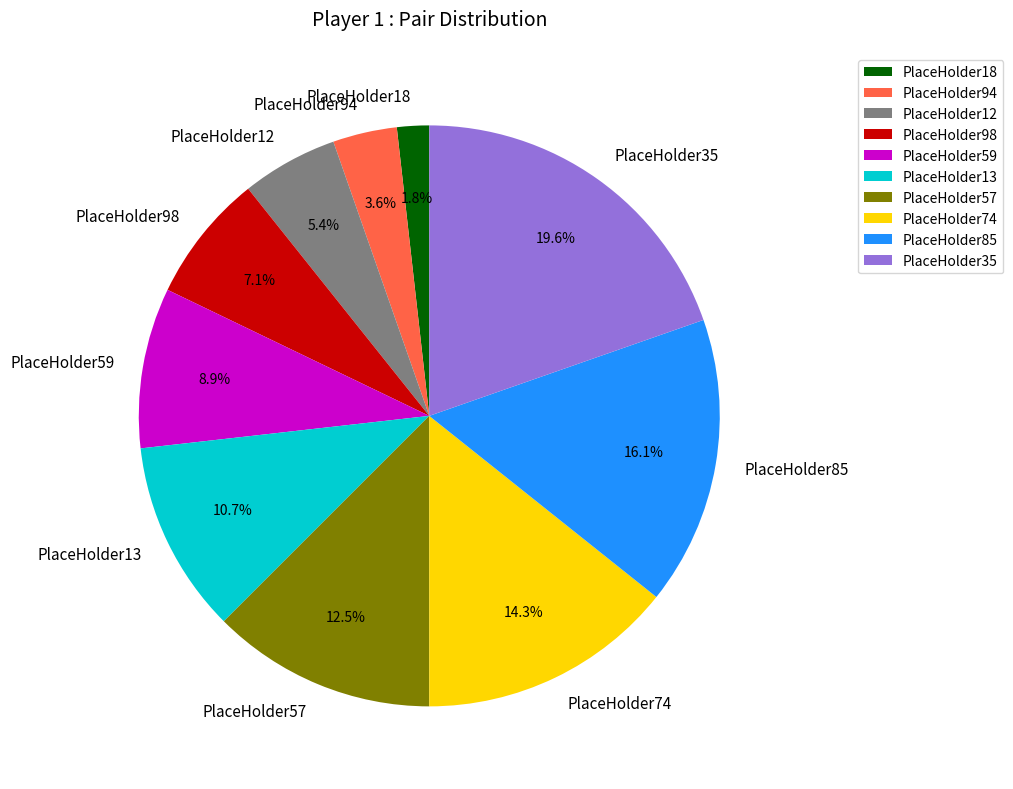

What percentage is NOT represented by PlaceHolder12?

94.6%